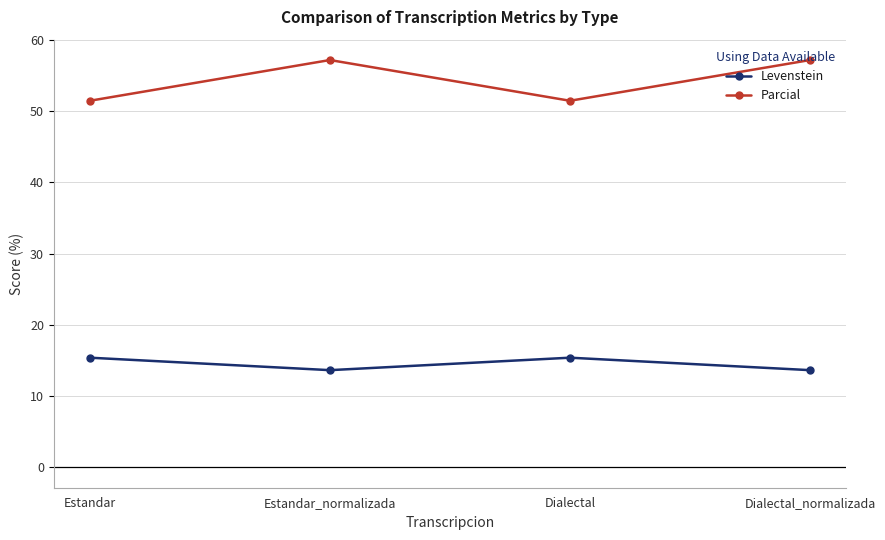

What is the label of the 3rd point from the left?

Dialectal